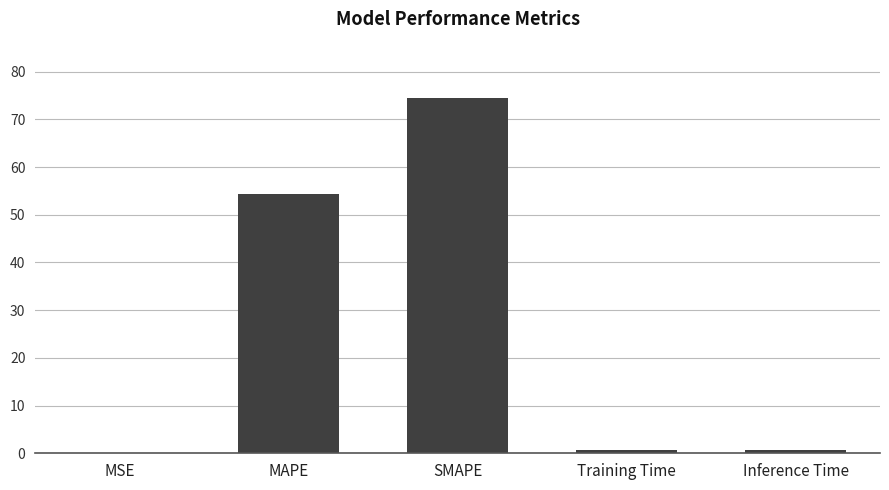

The chart shows a value of 11.7 at MAPE. True or false?

False